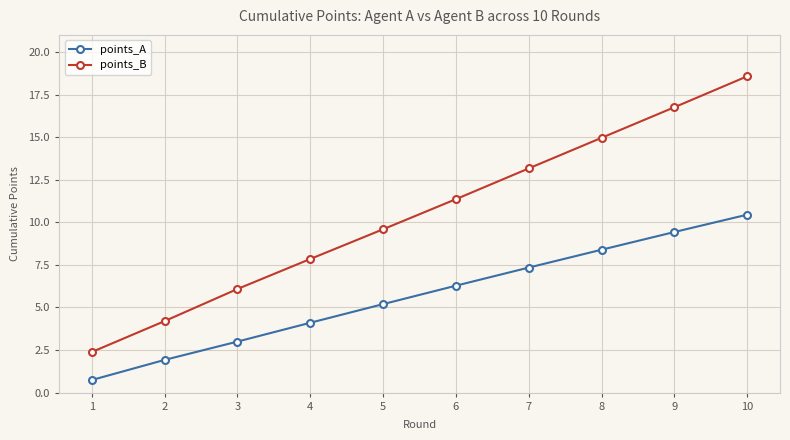

The value of points_B at 8 is 9.6. True or false?

False